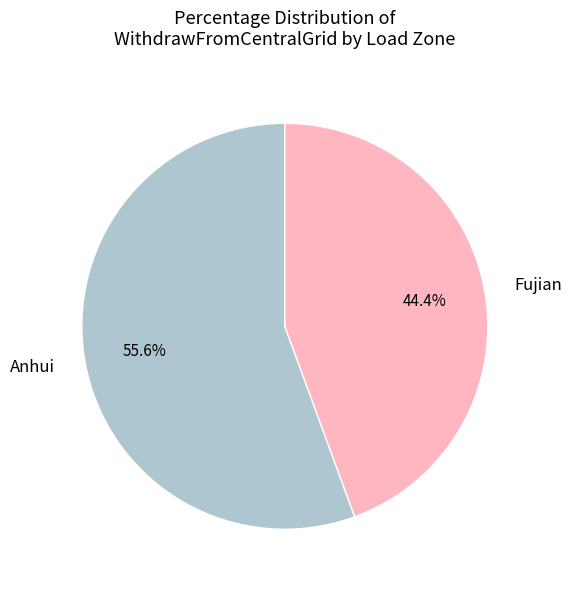

To the nearest percent, what is the average slice percentage?

50%